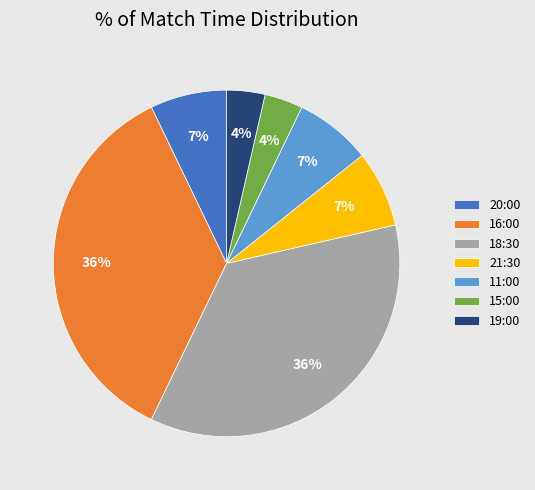

Between 11:00 and 19:00, which is larger?

11:00